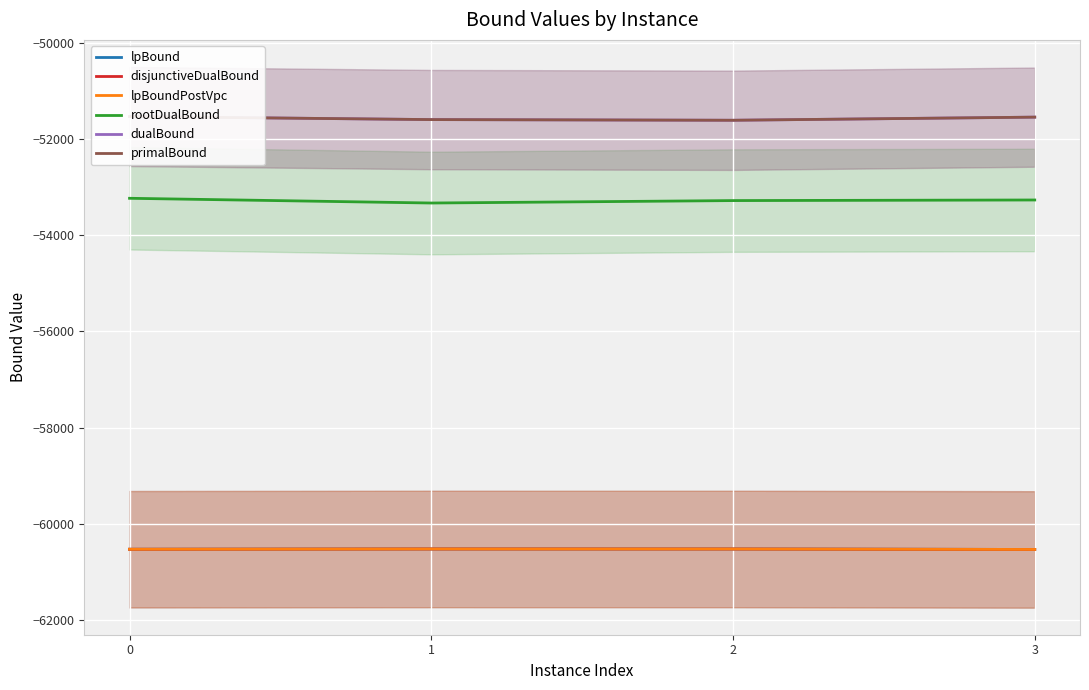

What is the total value across all series at 3?

-337951.5